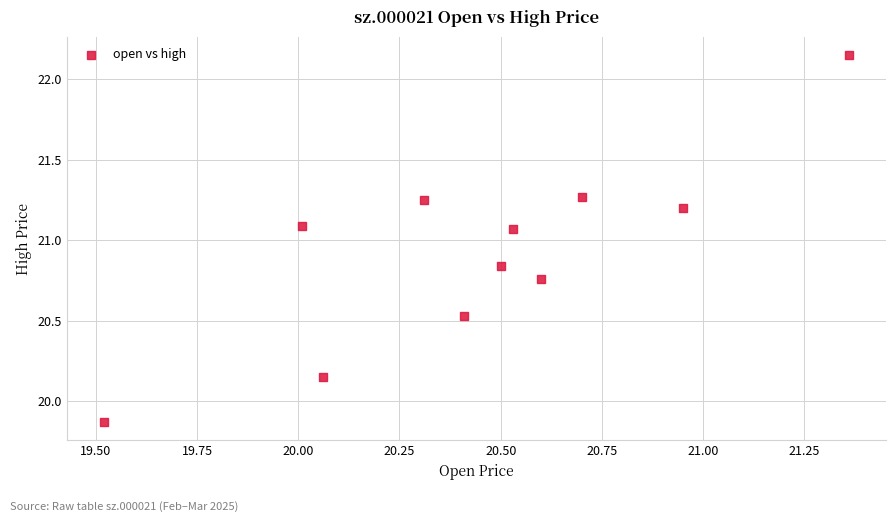

What is the average Y value?

20.9